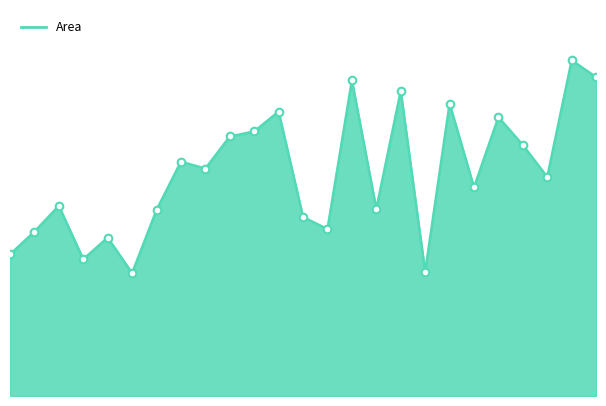

Does the chart have visible grid lines?

No